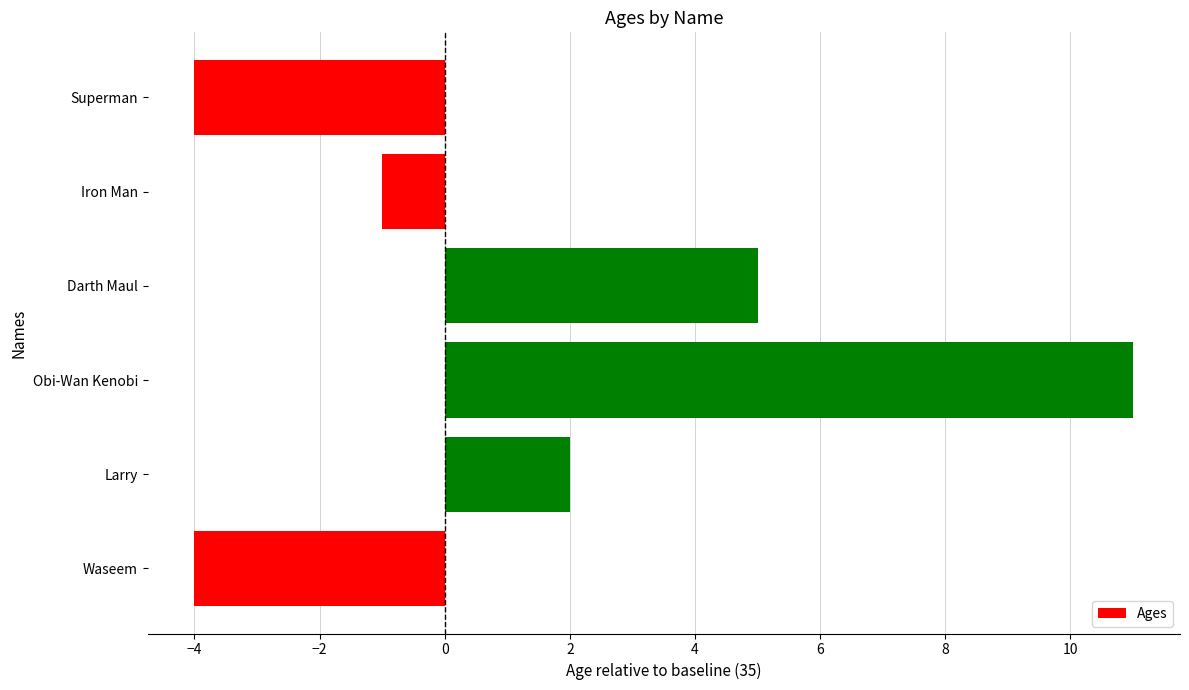

At which label is the value closest to 3?

Larry